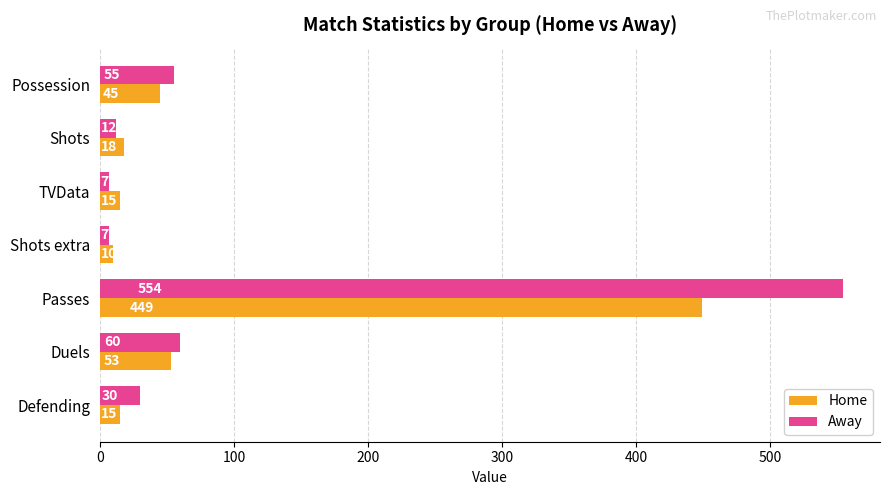

What is the lowest value of the Away series?

7